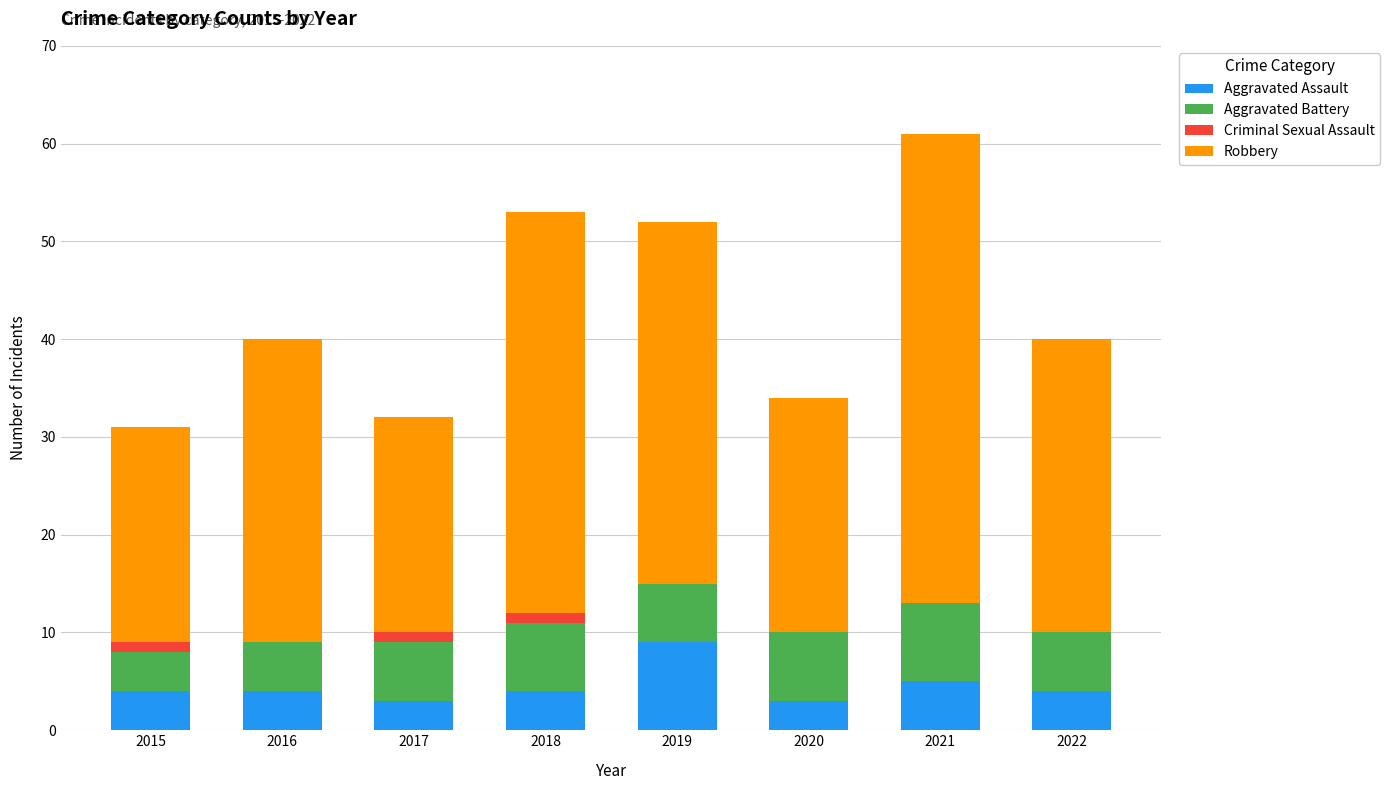

The Aggravated Assault series shows 4 at 2018. True or false?

True